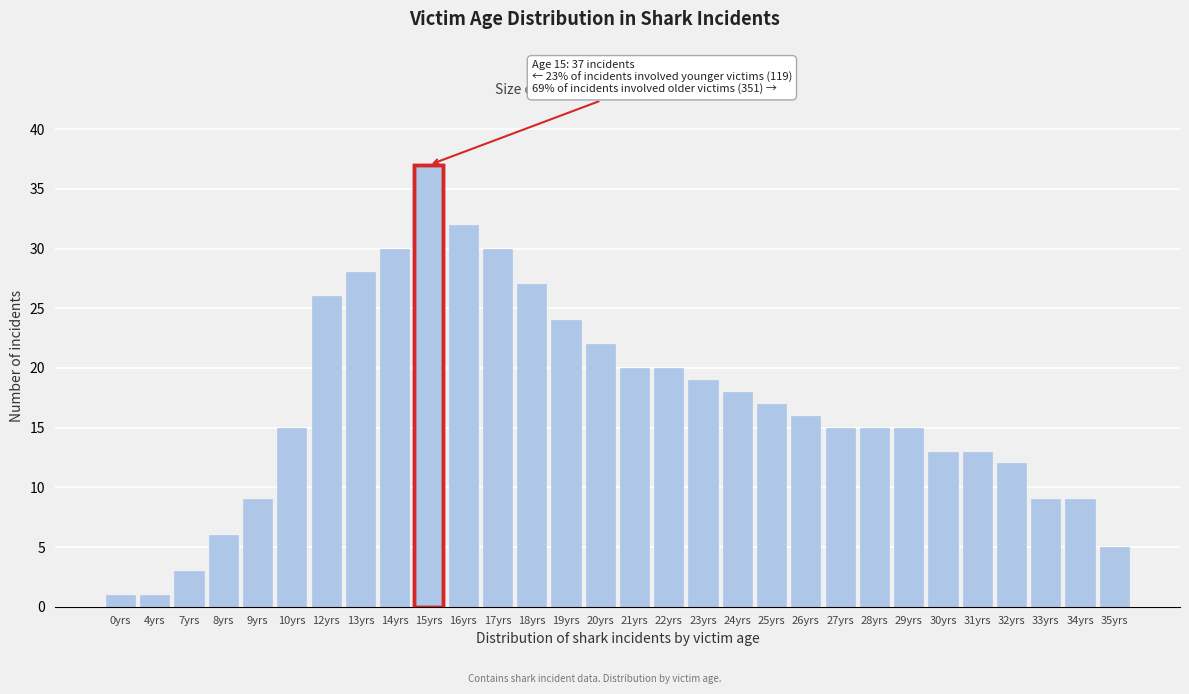

Reading right to left, what are all the values shown in this chart?

5	9	9	12	13	13	15	15	15	16	17	18	19	20	20	22	24	27	30	32	37	30	28	26	15	9	6	3	1	1